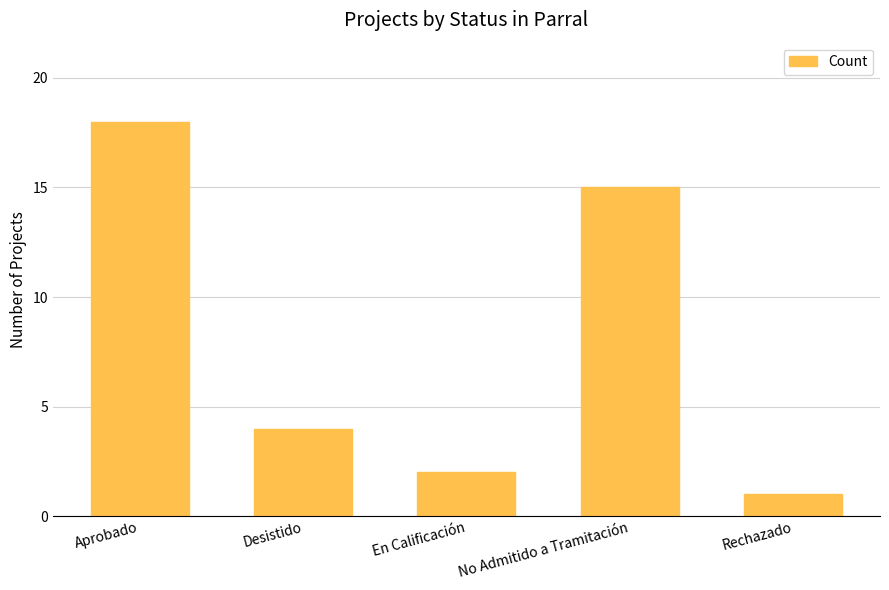

Reading right to left, extract all data points from this chart.

1	15	2	4	18